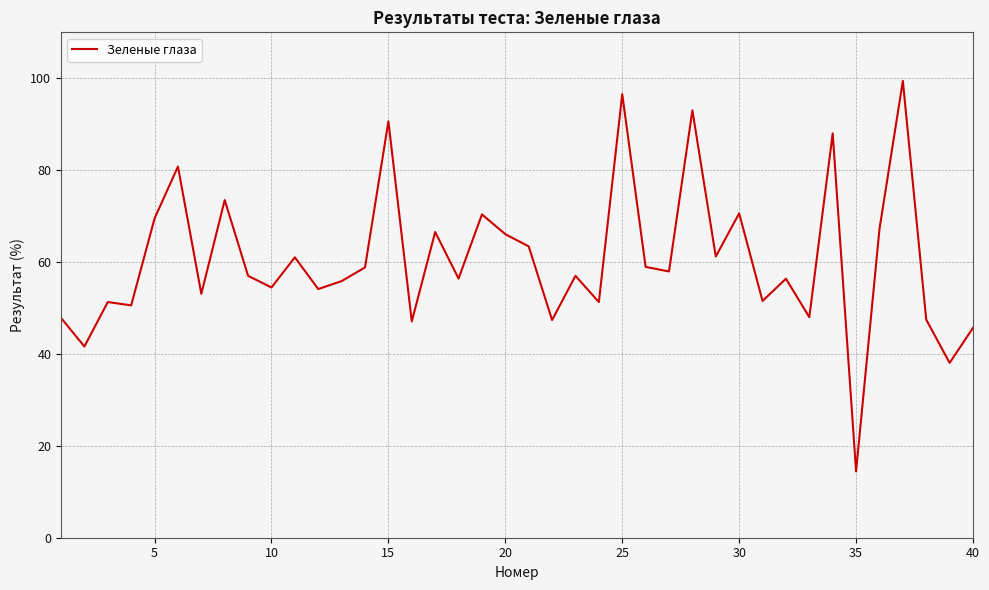

What is the average value?

60.5